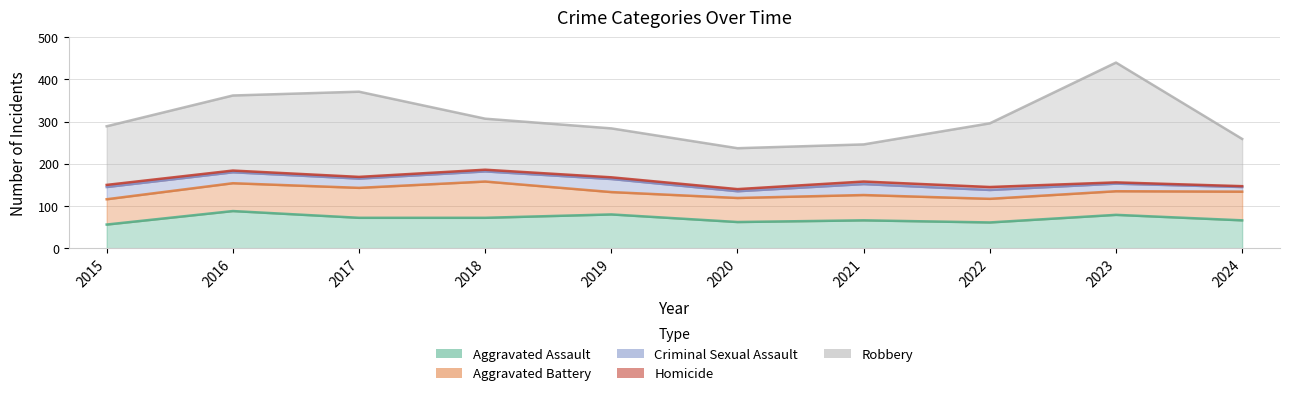

What is the value of the Criminal Sexual Assault point at the 7th from the left?

26